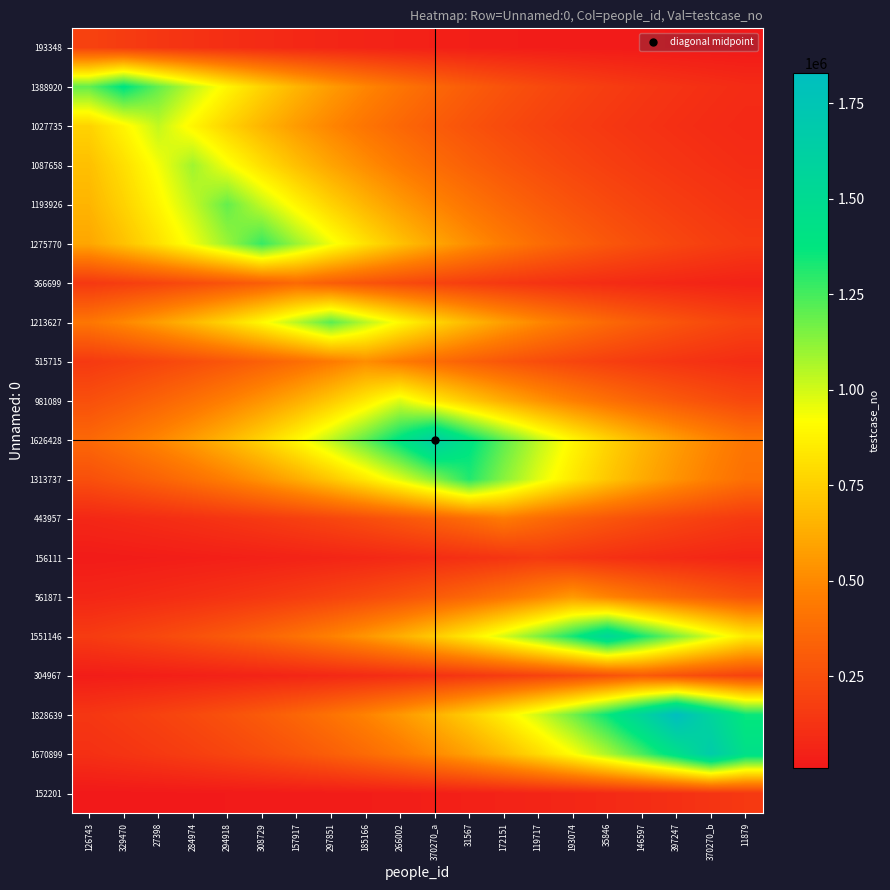

Reading left to right, extract all data points from this chart.

193348: 126743=193349.0	329470=166417.0	27398=143236.5	284974=123284.8	294918=106112.2	308729=91331.6	157917=78609.8	297851=67660.1	185166=58235.6	266002=50123.8	370270_a=43142.0	31567=37132.7	172151=31960.4	119717=27508.5	193074=23676.8	35846=20378.8	146597=17540.2	397247=15097.0	370270_b=12994.1	11879=11184.1
1388920: 126743=1195455.4	329470=1388921.0	27398=1195455.4	284974=1028938.0	294918=885615.1	308729=762256.0	157917=656079.8	297851=564693.1	185166=486035.9	266002=418335.0	370270_a=360064.2	31567=309910.2	172151=266742.2	119717=229587.1	193074=197607.4	35846=170082.3	146597=146391.2	397247=126000.1	370270_b=108449.3	11879=93343.1
1027735: 126743=761365.6	329470=884580.6	27398=1027736.0	284974=884580.6	294918=761365.6	308729=655313.4	157917=564033.5	297851=485468.1	185166=417846.3	266002=359643.6	370270_a=309548.1	31567=266430.5	172151=229318.9	119717=197376.6	193074=169883.6	35846=146220.2	146597=125852.9	397247=108322.6	370270_b=93234.1	11879=80247.3
1087658: 126743=693522.0	329470=805757.6	27398=936156.8	284974=1087659.0	294918=936156.8	308729=805757.6	157917=693522.0	297851=596919.9	185166=513773.7	266002=442209.1	370270_a=380612.9	31567=327596.6	172151=281965.0	119717=242689.5	193074=208884.8	35846=179788.8	146597=154745.7	397247=133190.8	370270_b=114638.4	11879=98670.2
1193926: 126743=655241.0	329470=761281.5	27398=884482.9	284974=1027622.5	294918=1193927.0	308729=1027622.5	157917=884482.9	297851=761281.5	185166=655241.0	266002=563971.2	370270_a=485414.5	31567=417800.1	172151=359603.9	119717=309513.9	193074=266401.1	35846=229293.6	146597=197354.8	397247=169864.9	370270_b=146204.0	11879=125839.0
1275770: 126743=602631.5	329470=700158.0	27398=813467.5	284974=945114.4	294918=1098066.3	308729=1275771.0	157917=1098066.3	297851=945114.4	185166=813467.5	266002=700158.0	370270_a=602631.5	31567=518689.8	172151=446440.4	119717=384254.8	193074=330731.2	35846=284663.0	146597=245011.7	397247=210883.5	370270_b=181509.1	11879=156226.4
366699: 126743=149089.1	329470=173216.8	27398=201249.2	284974=233818.2	294918=271658.0	308729=315621.6	157917=366700.0	297851=315621.6	185166=271658.0	266002=233818.2	370270_a=201249.2	31567=173216.8	172151=149089.1	119717=128322.2	193074=110447.9	35846=95063.4	146597=81821.8	397247=70424.7	370270_b=60615.1	11879=52171.9
1213627: 126743=424694.3	329470=493424.3	27398=573277.3	284974=666053.2	294918=773843.4	308729=899077.7	157917=1044579.3	297851=1213628.0	185166=1044579.3	266002=899077.7	370270_a=773843.4	31567=666053.2	172151=573277.3	119717=493424.3	193074=424694.3	35846=365537.7	146597=314621.2	397247=270797.0	370270_b=233077.1	11879=200611.4
515715: 126743=155330.7	329470=180468.5	27398=209674.5	284974=243607.0	294918=283030.9	308729=328835.0	157917=382051.8	297851=443880.9	185166=515716.0	266002=443880.9	370270_a=382051.8	31567=328835.0	172151=283030.9	119717=243607.0	193074=209674.5	35846=180468.5	146597=155330.7	397247=133694.4	370270_b=115071.8	11879=99043.2
981089: 126743=254338.0	329470=295498.6	27398=343320.4	284974=398881.4	294918=463434.1	308729=538433.6	157917=625570.6	297851=726809.3	185166=844432.0	266002=981090.0	370270_a=844432.0	31567=726809.3	172151=625570.6	119717=538433.6	193074=463434.1	35846=398881.4	146597=343320.4	397247=295498.6	370270_b=254338.0	11879=218910.8
1626428: 126743=362905.4	329470=421635.9	27398=489871.0	284974=569148.9	294918=661256.7	308729=768270.7	157917=892603.2	297851=1037056.9	185166=1204888.2	266002=1399880.4	370270_a=1626429.0	31567=1399880.4	172151=1204888.2	119717=1037056.9	193074=892603.2	35846=768270.7	146597=661256.7	397247=569148.9	370270_b=489871.0	11879=421635.9
1313737: 126743=252303.3	329470=293134.6	27398=340573.8	284974=395690.3	294918=459726.5	308729=534126.0	157917=620565.9	297851=720994.7	185166=837676.3	266002=973241.0	370270_a=1130744.8	31567=1313738.0	172151=1130744.8	119717=973241.0	193074=837676.3	35846=720994.7	146597=620565.9	397247=534126.0	370270_b=459726.5	11879=395690.3
443957: 126743=73385.8	329470=85262.1	27398=99060.4	284974=115091.8	294918=133717.6	308729=155357.7	157917=180499.9	297851=209710.9	185166=243649.3	266002=283080.1	370270_a=328892.2	31567=382118.2	172151=443958.0	119717=382118.2	193074=328892.2	35846=283080.1	146597=243649.3	397247=209710.9	370270_b=180499.9	11879=155357.7
156111: 126743=22210.7	329470=25805.1	27398=29981.3	284974=34833.3	294918=40470.5	308729=47020.0	157917=54629.5	297851=63470.4	185166=73742.1	266002=85676.1	370270_a=99541.4	31567=115650.6	172151=134366.8	119717=156112.0	193074=134366.8	35846=115650.6	146597=99541.4	397247=85676.1	370270_b=73742.1	11879=63470.4
561871: 126743=68804.8	329470=79939.8	27398=92876.8	284974=107907.5	294918=125370.6	308729=145659.8	157917=169232.6	297851=196620.2	185166=228440.1	266002=265409.5	370270_a=308361.9	31567=358265.4	172151=416245.0	119717=483607.7	193074=561872.0	35846=483607.7	146597=416245.0	397247=358265.4	370270_b=308361.9	11879=265409.5
1551146: 126743=163489.7	329470=189947.9	27398=220688.0	284974=256402.9	294918=297897.6	308729=346107.7	157917=402119.8	297851=467196.5	185166=542804.9	266002=630649.3	370270_a=732710.0	31567=851287.5	172151=989055.0	119717=1149118.0	193074=1335084.6	35846=1551147.0	146597=1335084.6	397247=1149118.0	370270_b=989055.0	11879=851287.5
304967: 126743=27666.1	329470=32143.4	27398=37345.3	284974=43389.0	294918=50410.9	308729=58569.1	157917=68047.6	297851=79060.0	185166=91854.6	266002=106719.8	370270_a=123990.7	31567=144056.7	172151=167370.0	119717=194456.2	193074=225925.9	35846=262488.4	146597=304968.0	397247=262488.4	370270_b=225925.9	11879=194456.2
1828639: 126743=142783.3	329470=165890.5	27398=192737.2	284974=223928.7	294918=260168.1	308729=302272.2	157917=351190.1	297851=408024.7	185166=474057.1	266002=550775.8	370270_a=639910.2	31567=743469.5	172151=863788.4	119717=1003578.9	193074=1165992.3	35846=1354689.8	146597=1573925.0	397247=1828640.0	370270_b=1573925.0	11879=1354689.8
1670899: 126743=112293.7	329470=130466.7	27398=151580.6	284974=176111.6	294918=204612.4	308729=237725.7	157917=276197.9	297851=320896.2	185166=372828.2	266002=433164.6	370270_a=503265.4	31567=584711.0	172151=679337.2	119717=789277.3	193074=917009.4	35846=1065412.9	146597=1237833.2	397247=1438157.0	370270_b=1670900.0	11879=1438157.0
152201: 126743=8804.0	329470=10228.8	27398=11884.2	284974=13807.5	294918=16042.0	308729=18638.1	157917=21654.4	297851=25158.8	185166=29230.4	266002=33960.9	370270_a=39456.9	31567=45842.4	172151=53261.2	119717=61880.7	193074=71895.1	35846=83530.2	146597=97048.3	397247=112754.0	370270_b=131001.5	11879=152202.0